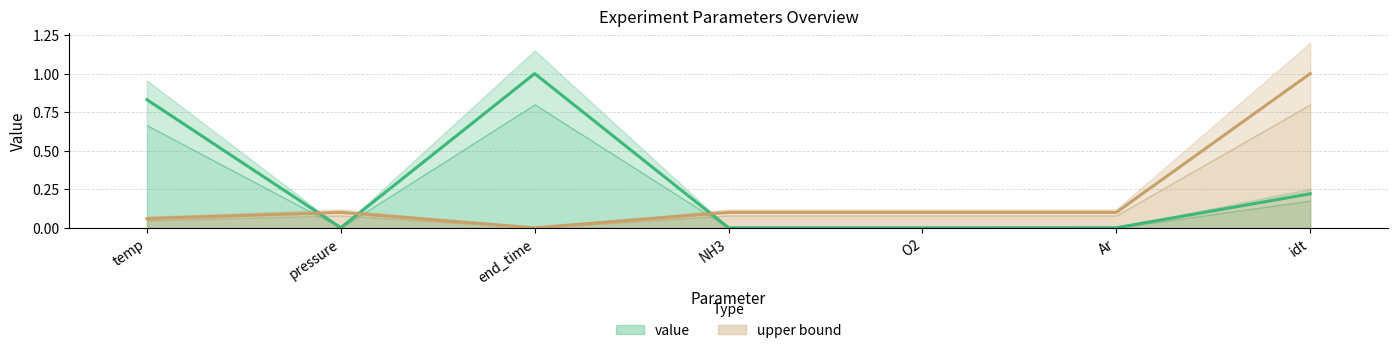

Reading right to left, list all the values displayed in this chart.

value: 0.2	0.0	0.0	0.0	1.0	0.0	0.8
upper bound: 1.0	0.1	0.1	0.1	0.0	0.1	0.1